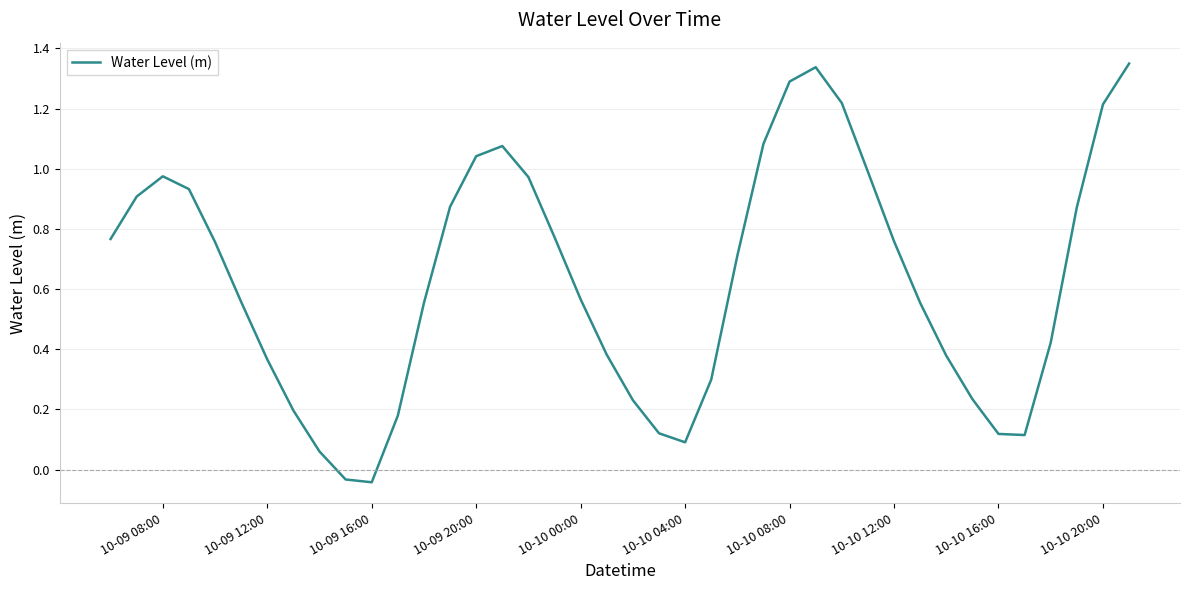

True or false: the data shows 0.5 at 10-09 20:00.

False